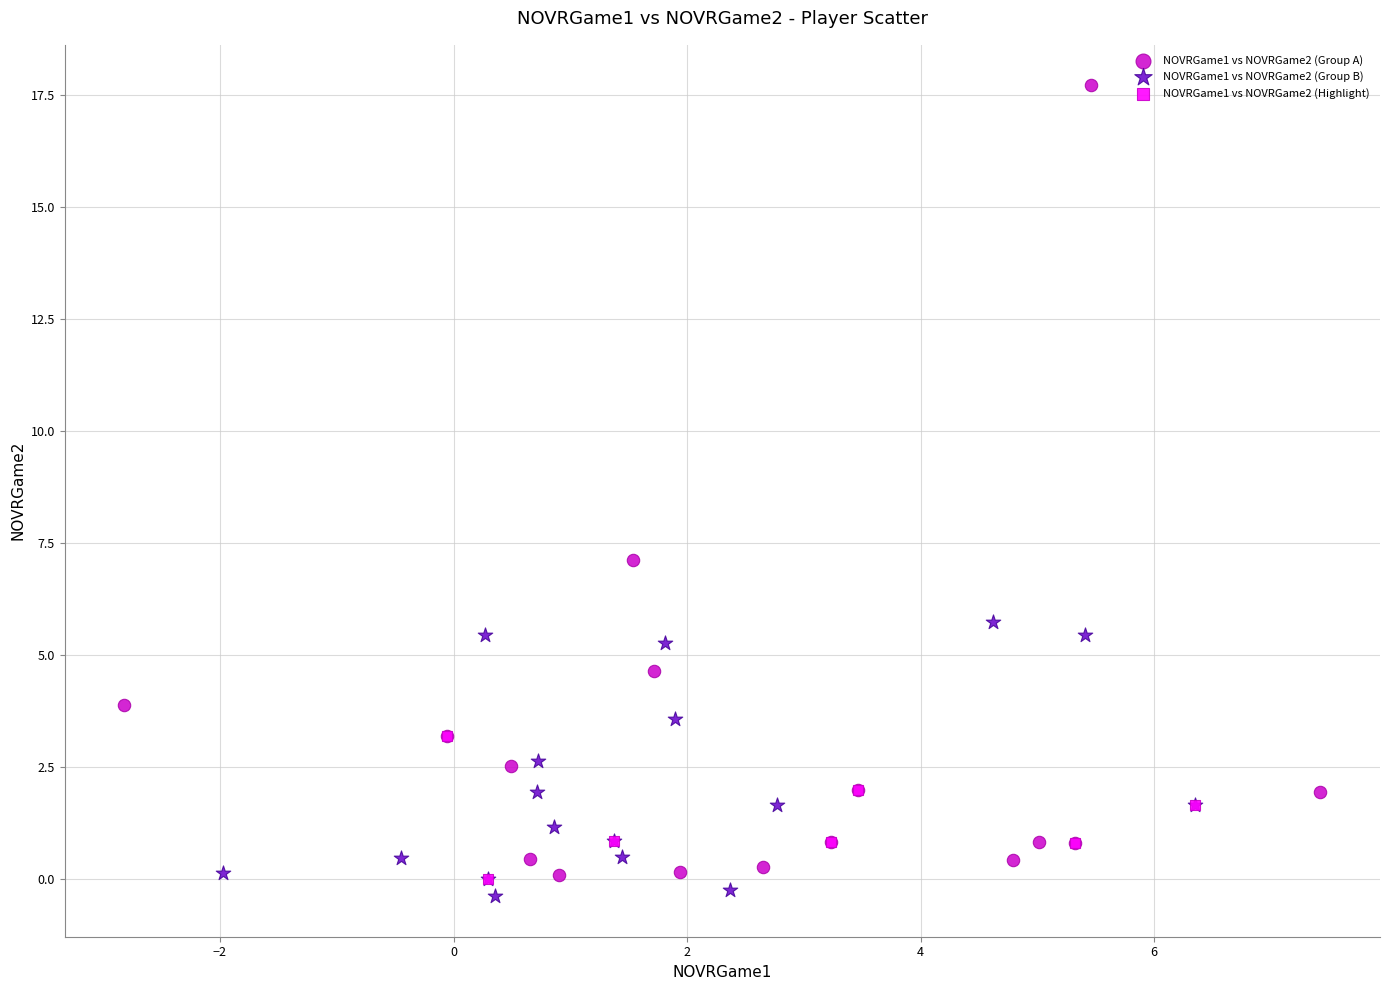

Which series has the largest Y range (max minus min)?

NOVRGame1 vs NOVRGame2 (Group A)